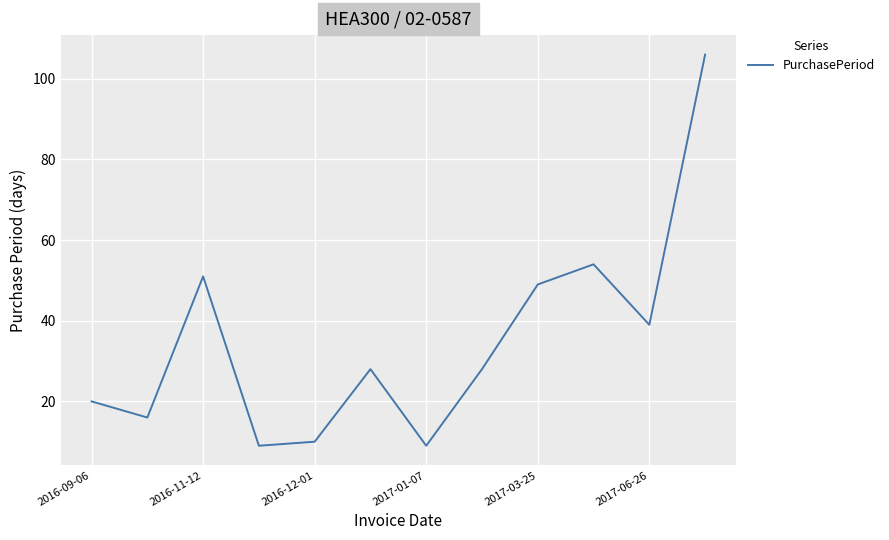

What is the smallest value displayed?

9